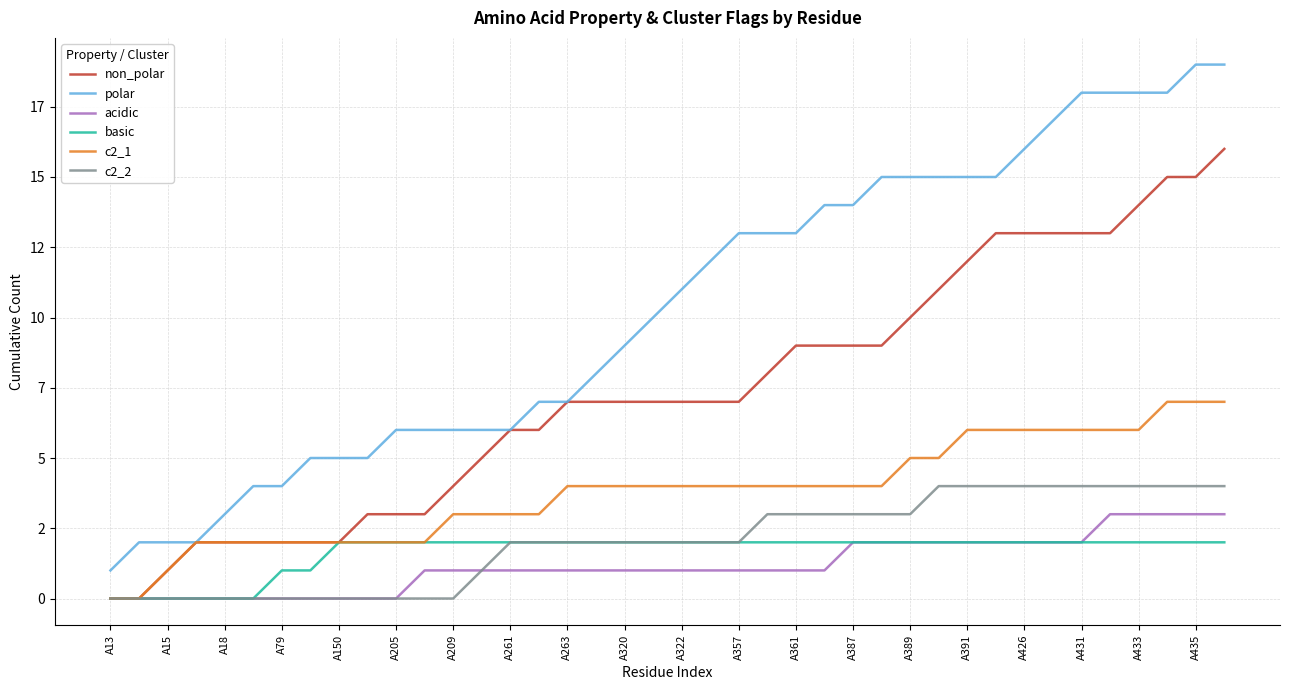

What are all the series names shown in the legend?

non_polar, polar, acidic, basic, c2_1, c2_2